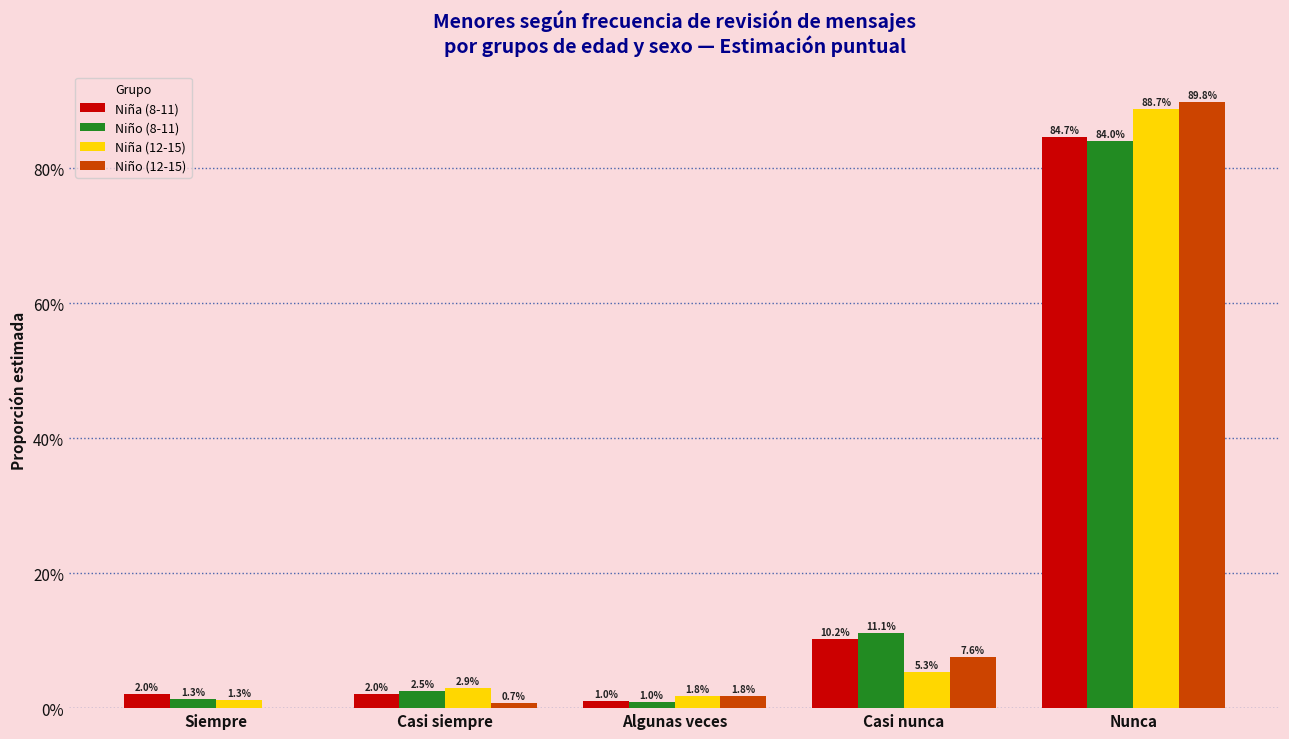

Which series has the largest range (max minus min)?

Niño (12-15)